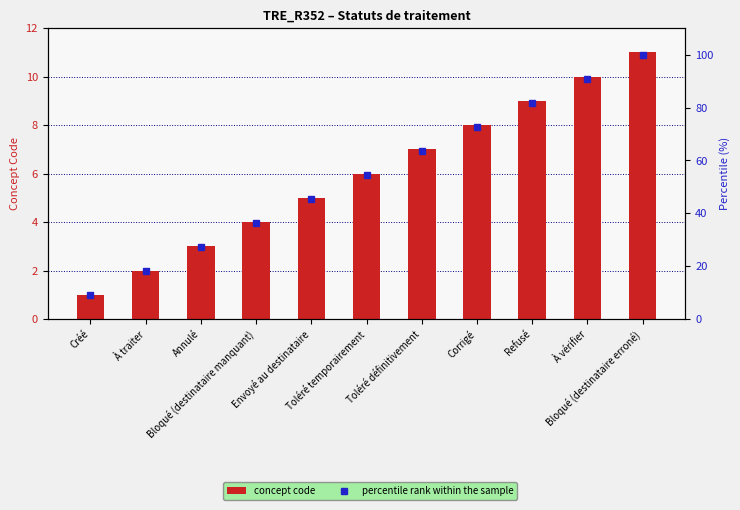

Does the chart contain stacked bars?

No